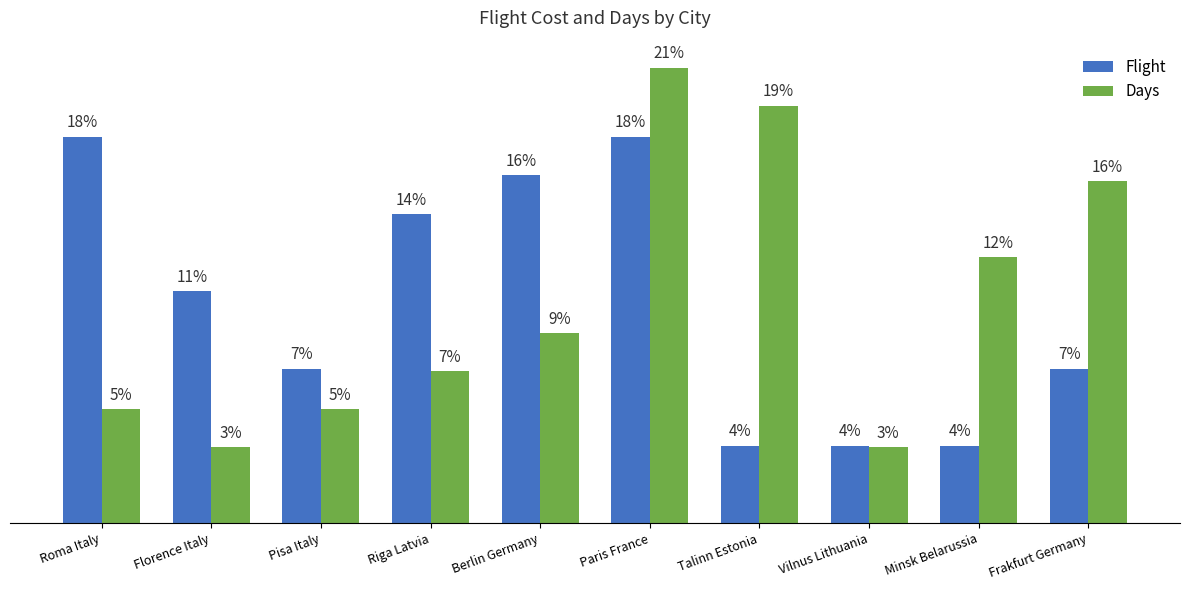

What position from the right is Berlin Germany?

6